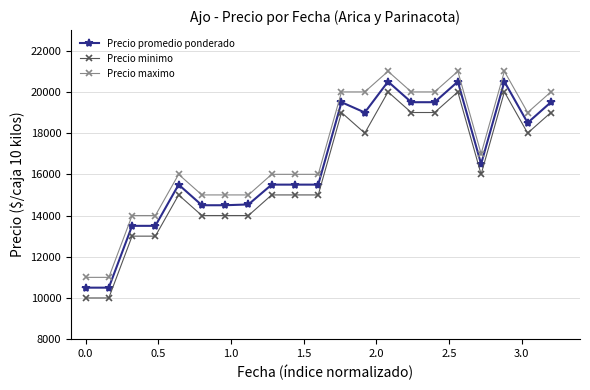

True or false: Precio promedio ponderado and Precio minimo intersect in this chart.

False